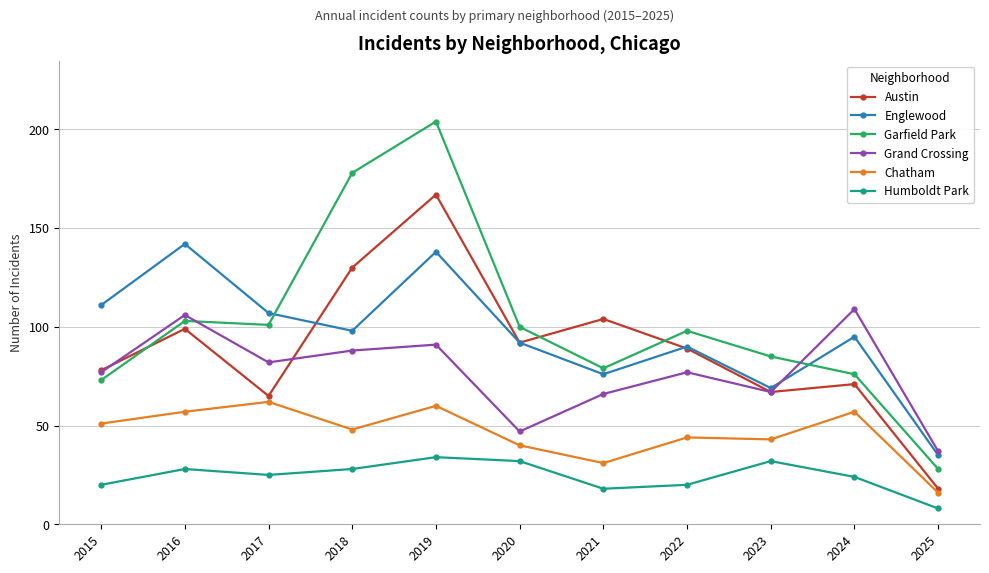

True or false: Austin has a value of 65 at 2017.

True